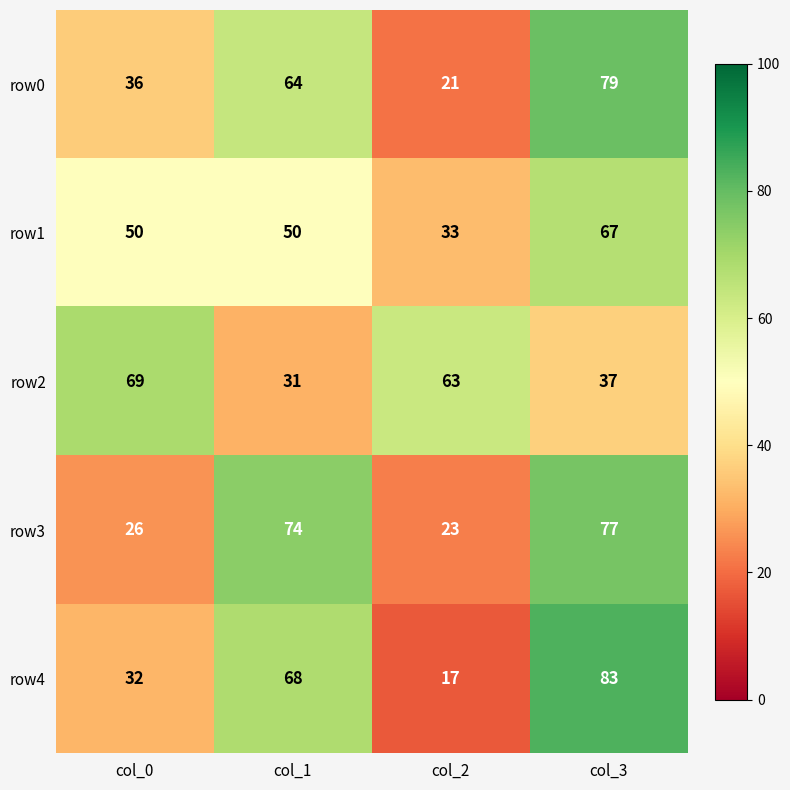

How many distinct data groups are displayed?

5